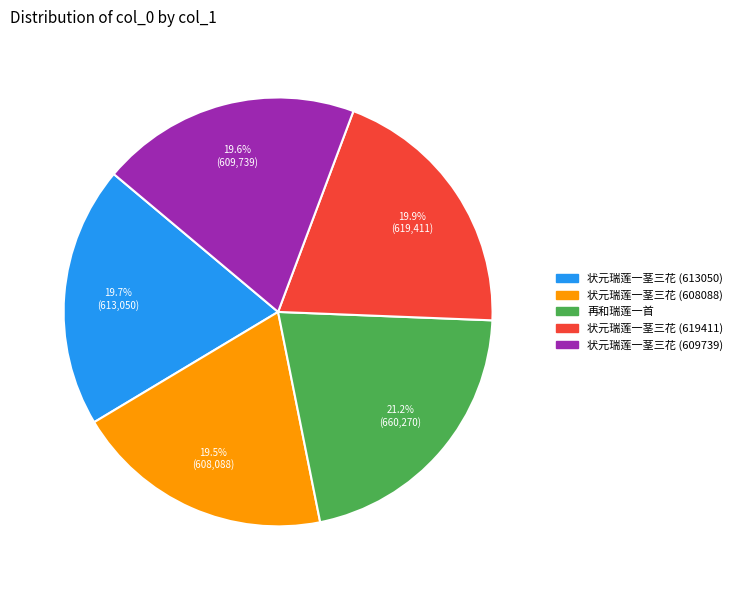

Does 状元瑞莲一茎三花 (613050) account for over 50% of the chart?

No